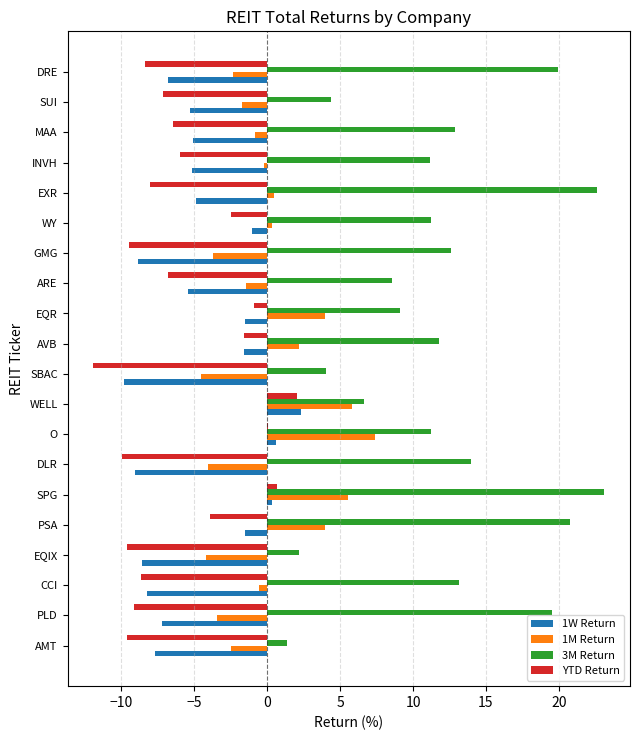

What are all the series names shown in the legend?

1W Return, 1M Return, 3M Return, YTD Return